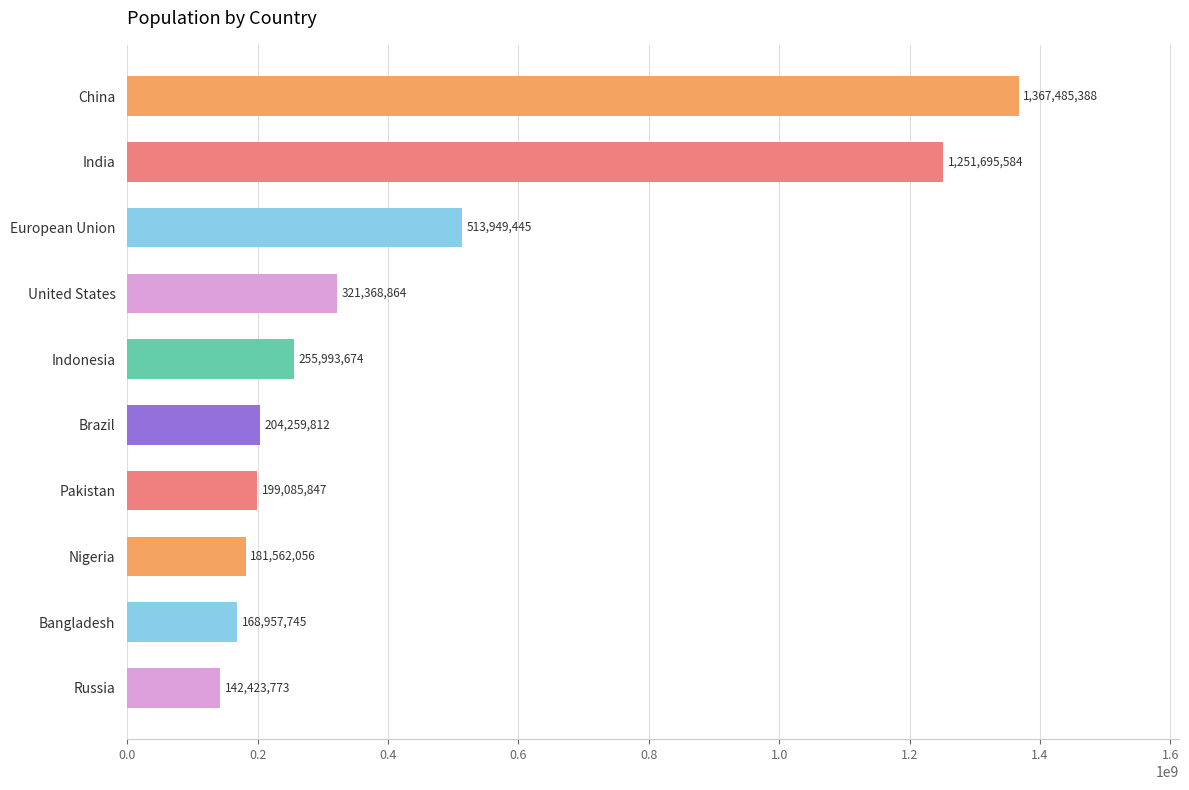

What is the sum of the values at Nigeria and China?

1549047444